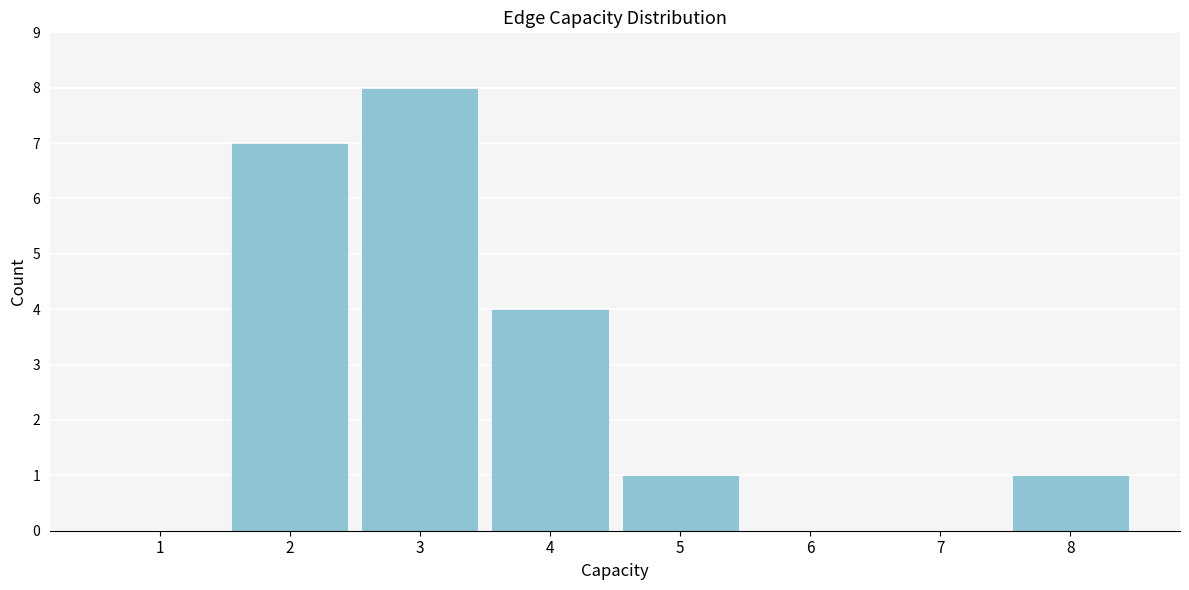

Reading left to right, transcribe all the data shown in this chart.

1=0	2=7	3=8	4=4	5=1	6=0	7=0	8=1